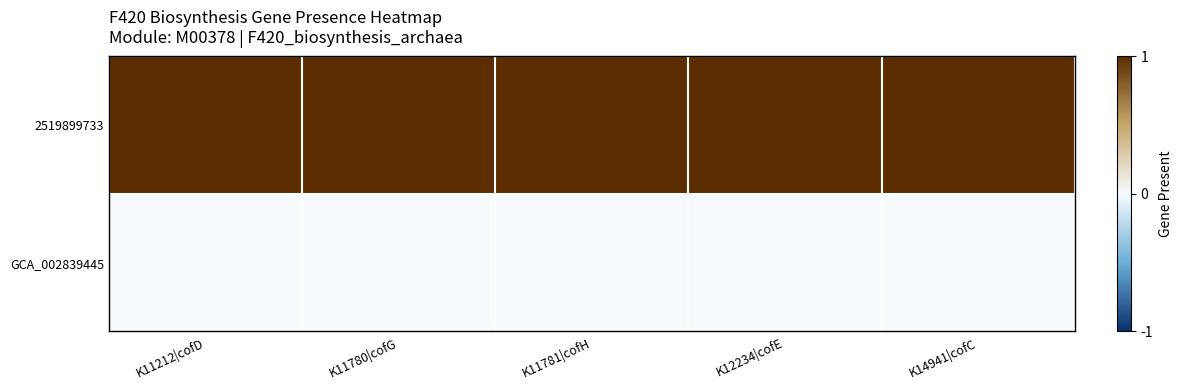

Reading left to right, what are all the values shown in this chart?

2519899733: K11212|cofD=1	K11780|cofG=1	K11781|cofH=1	K12234|cofE=1	K14941|cofC=1
GCA_002839445: K11212|cofD=0	K11780|cofG=0	K11781|cofH=0	K12234|cofE=0	K14941|cofC=0